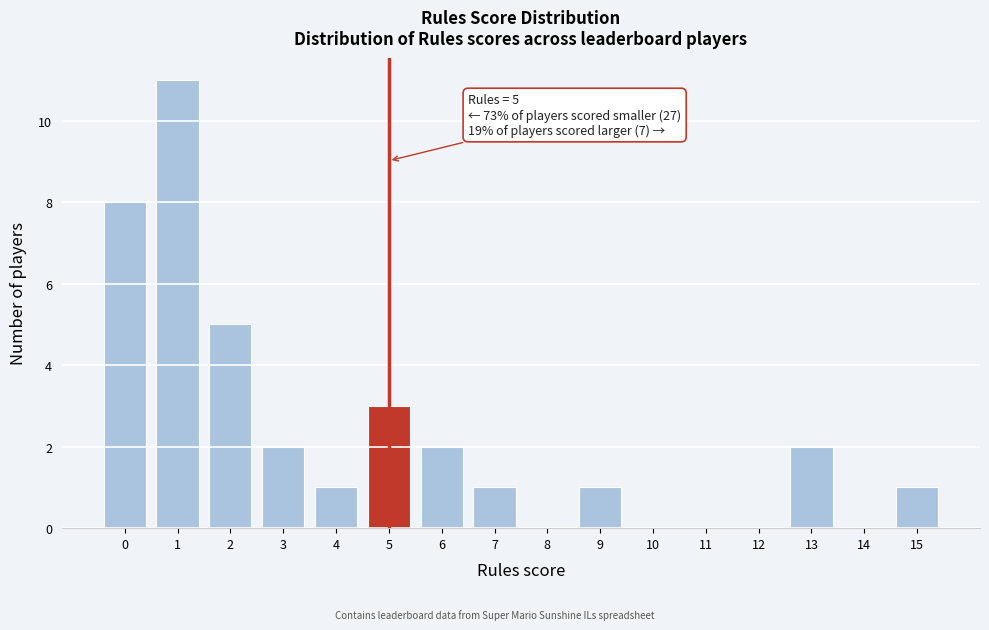

Over which range of the x-axis is the bar tallest?

0.5 to 1.5